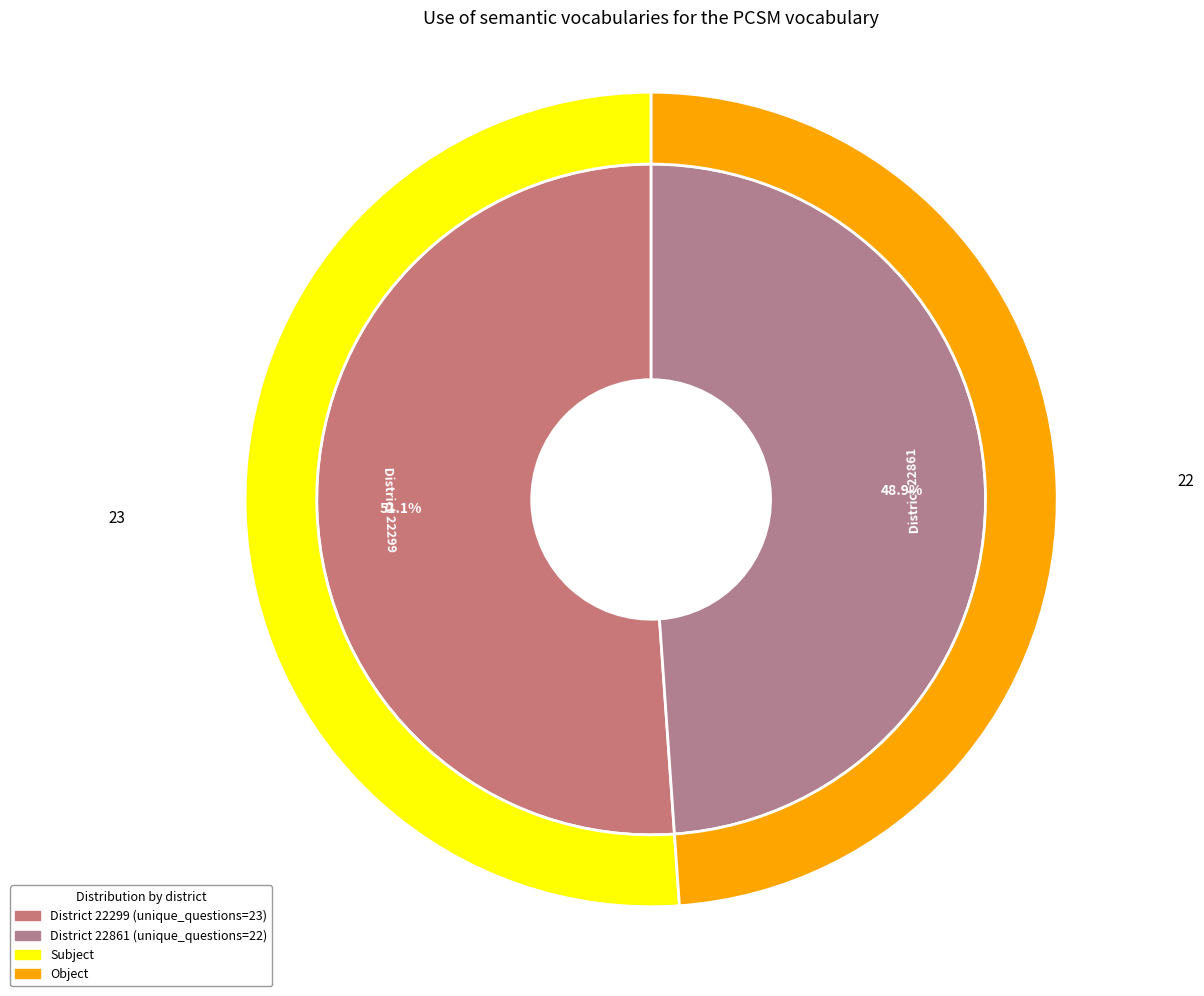

Count the number of slices in the pie.

2